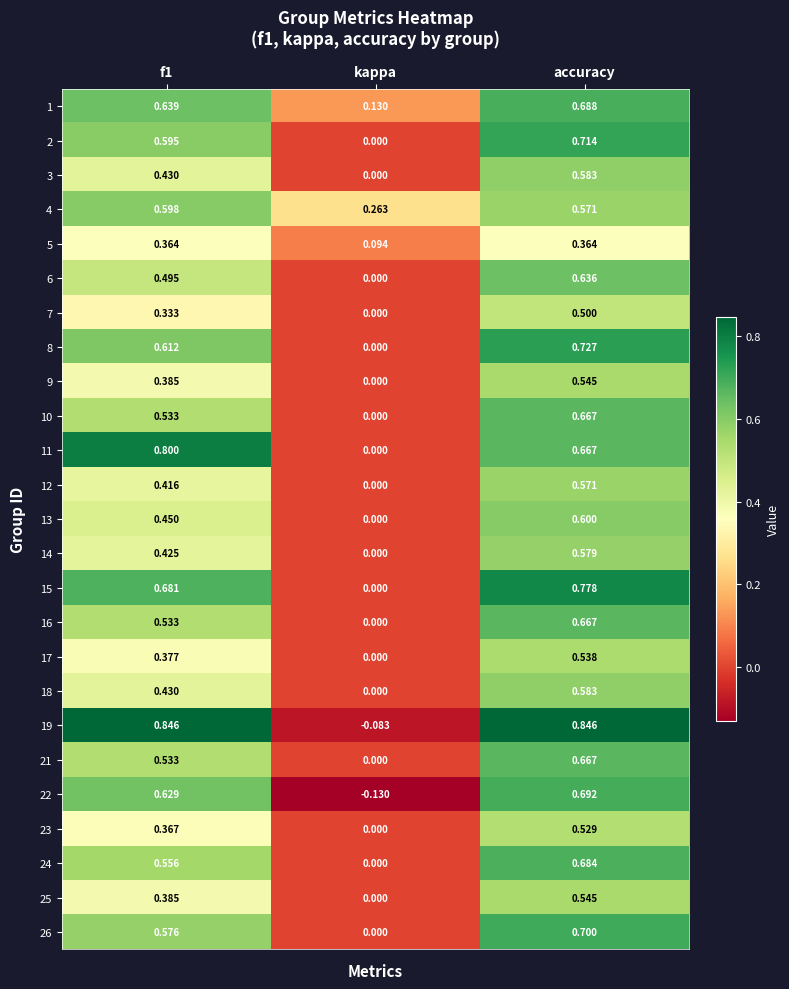

Where is 26 nearest to the value 0?

kappa